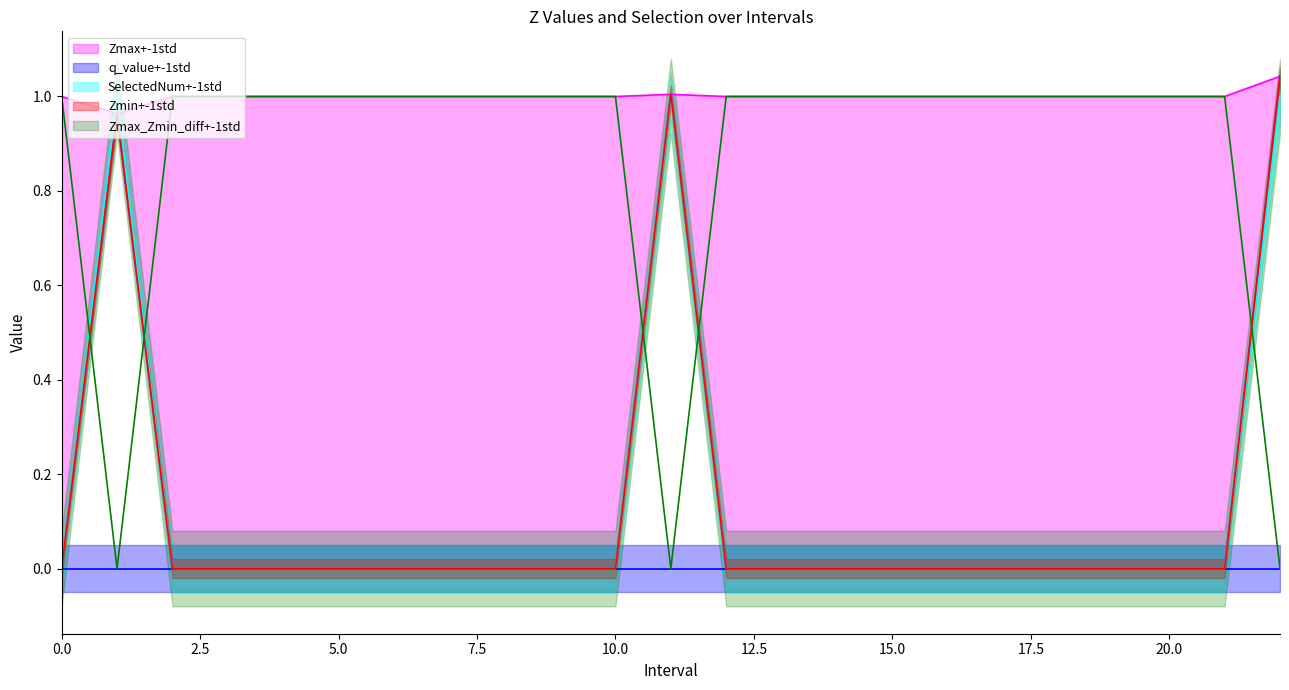

Which series has the largest total across all categories?

Zmax